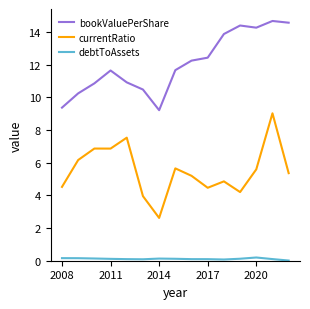

True or false: bookValuePerShare and debtToAssets intersect in this chart.

False